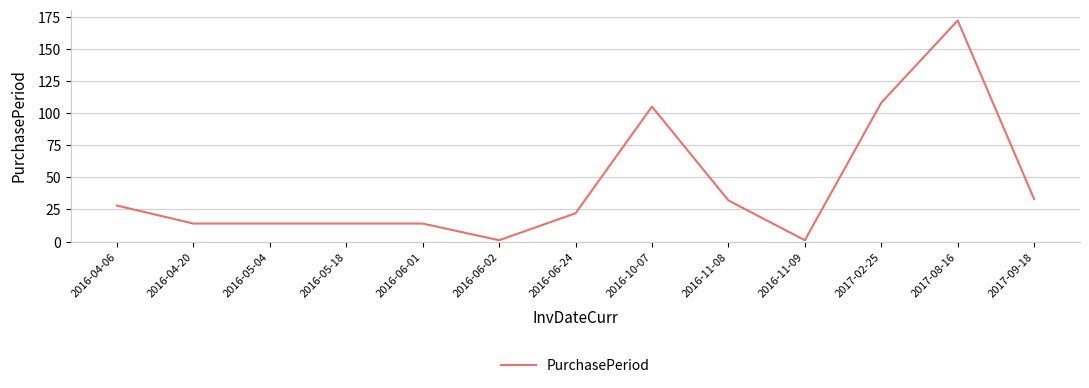

What is the difference between the maximum and minimum values?

171